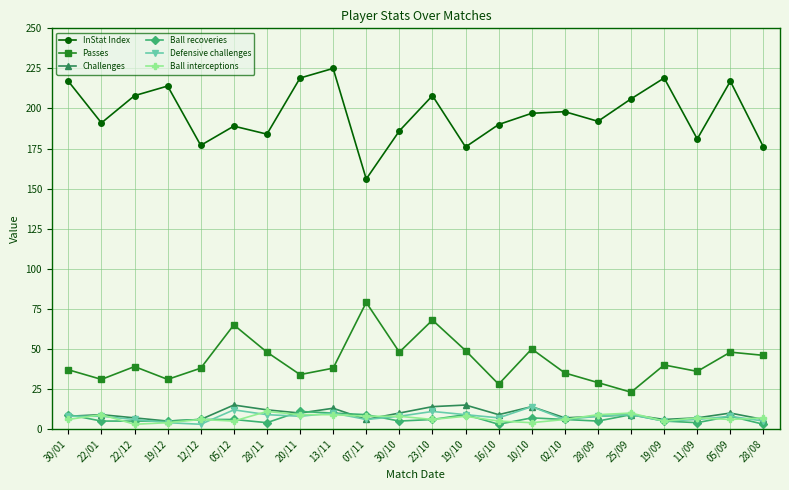

What is the label of the 12th point from the right?

30/10